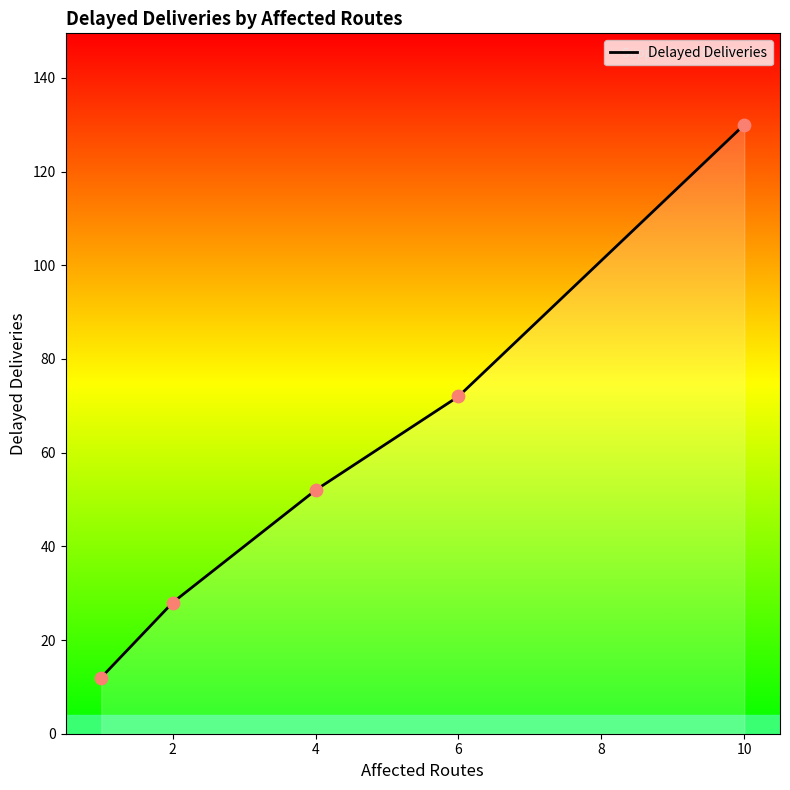

Between 2 and 1, which is larger?

2